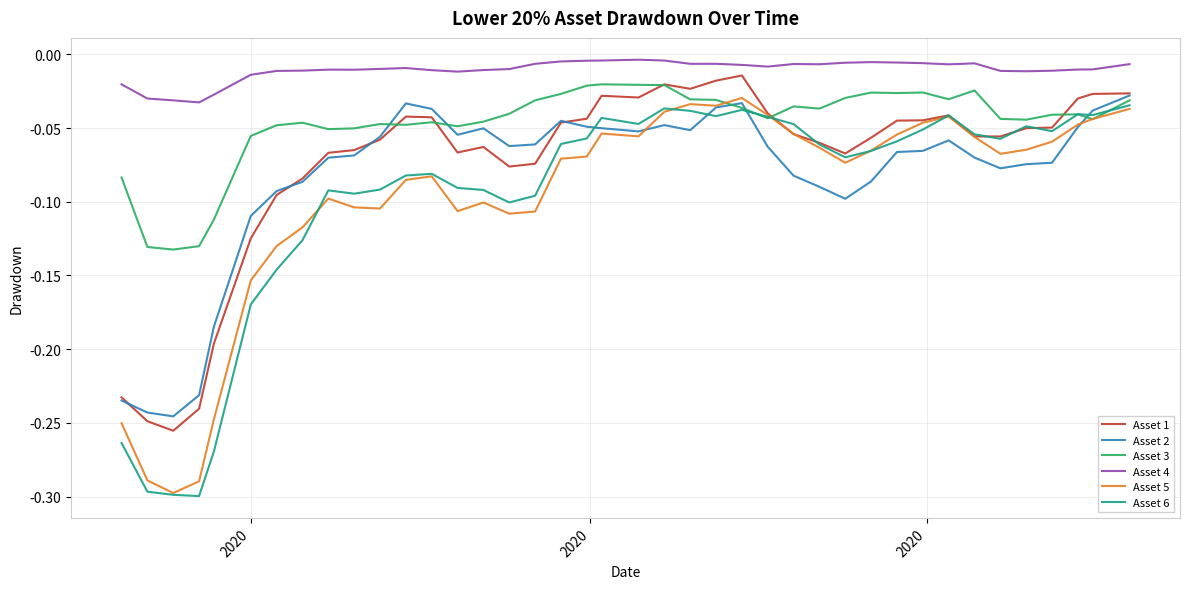

True or false: Asset 6 and Asset 4 intersect in this chart.

False